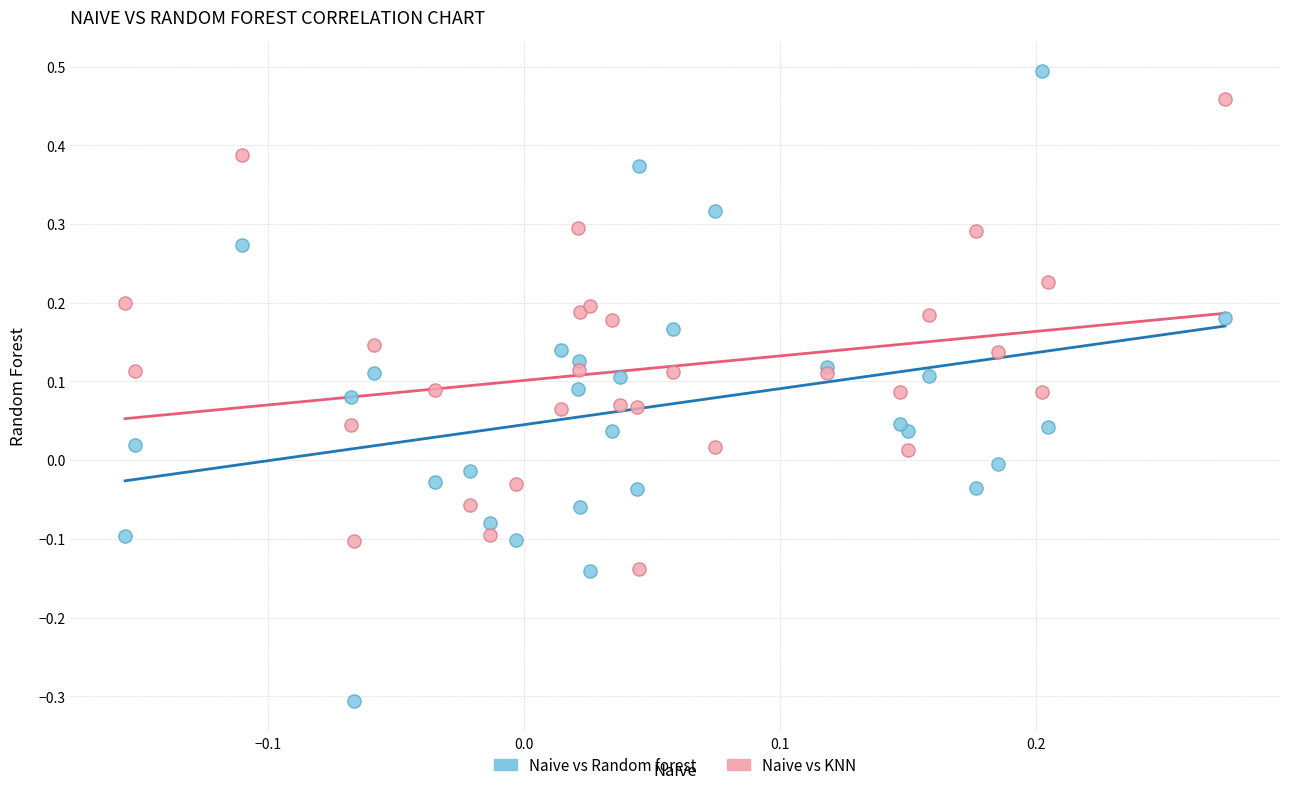

Which series has the largest Y range (max minus min)?

Naive vs Random forest